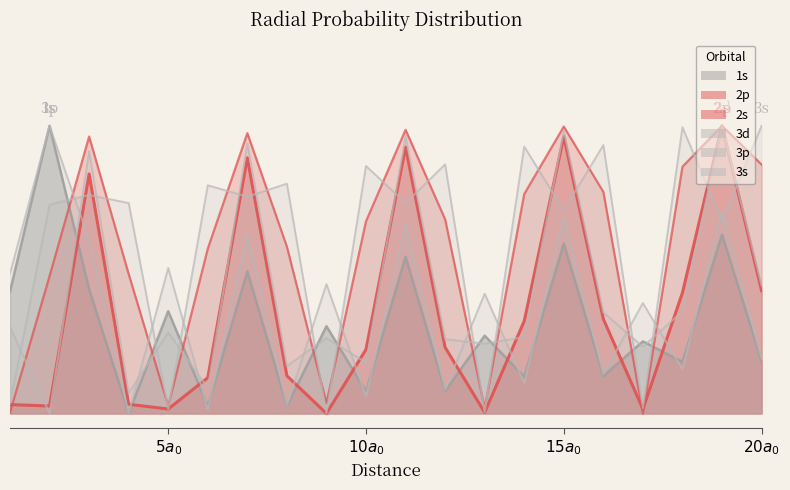

What is the value of the 2s point at the 20th from the left?

0.4